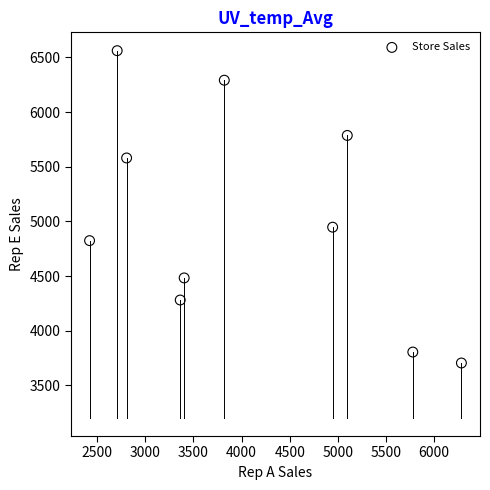

What Y value in the scatter plot is closest to 5133?

4947